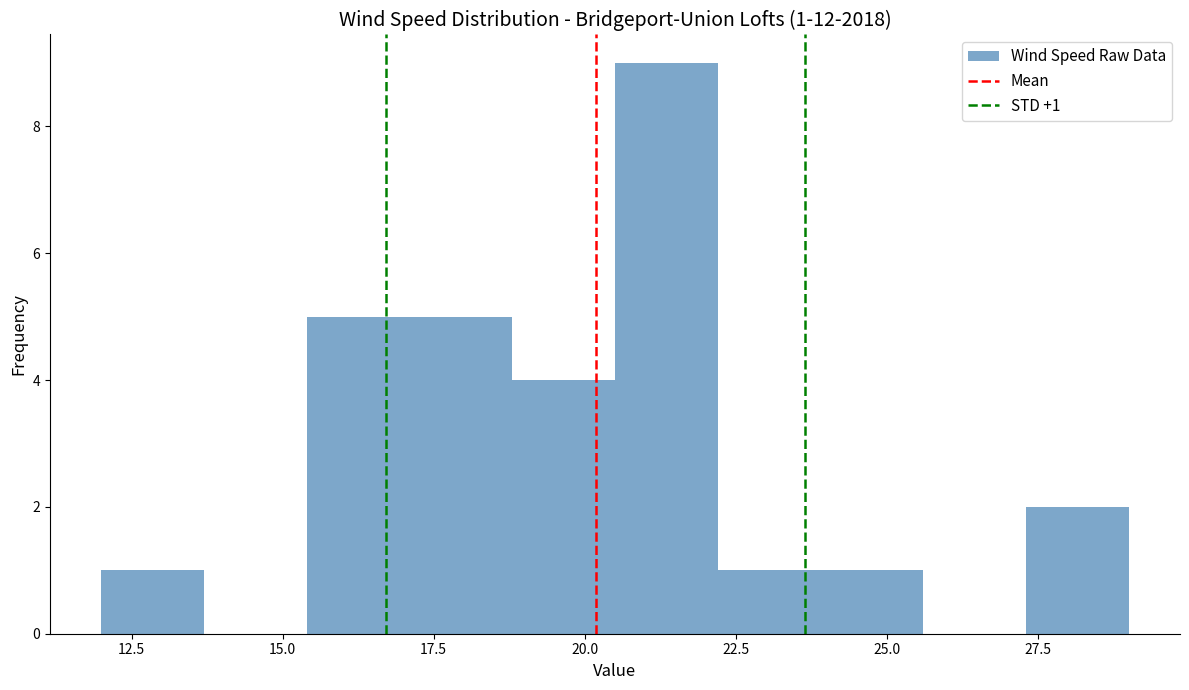

Around what value on the x-axis is the tallest bar? Give the approximate position of its centre, as read against the axis.

21.5